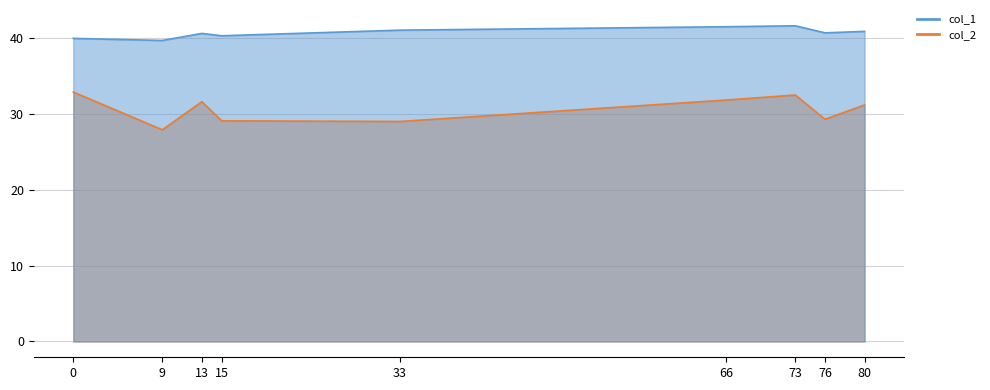

Is it true that col_2 equals 44.3 at 0?

False